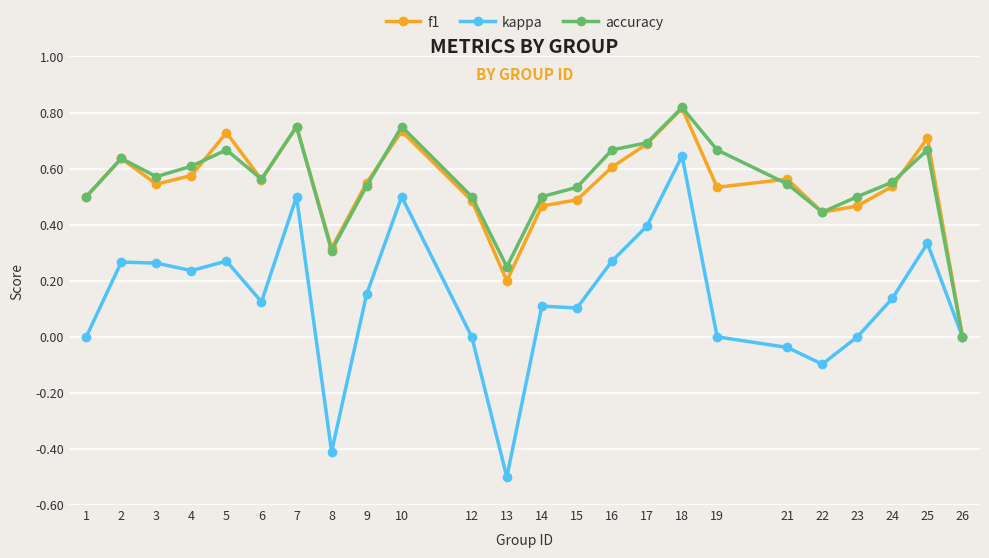

Which label corresponds to the smallest value in the chart?

13